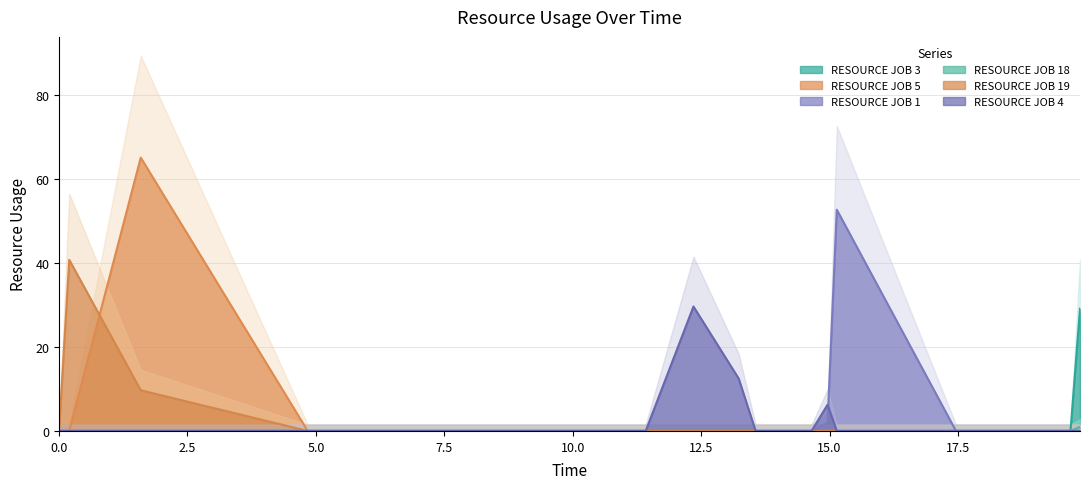

Reading left to right, what are all the values shown in this chart?

RESOURCE JOB 3: 0.0=0.0	0.19813902572523054=0.0	1.59=0.0	4.84=0.0	6.32=0.0	7.08=0.0	7.987190584662111=0.0	9.89=0.0	11.42=0.0	12.35=0.0	13.23=0.0	13.56=0.0	14.649709681488554=0.0	14.96=0.0	15.14=0.0	17.46=0.0	17.52=0.0	19.269374540103016=0.0	19.69=0.0	19.874918733960648=29.1
RESOURCE JOB 5: 0.0=0.0	0.19813902572523054=0.0	1.59=65.1	4.84=0.0	6.32=0.0	7.08=0.0	7.987190584662111=0.0	9.89=0.0	11.42=0.0	12.35=0.0	13.23=0.0	13.56=0.0	14.649709681488554=0.0	14.96=0.0	15.14=0.0	17.46=0.0	17.52=0.0	19.269374540103016=0.0	19.69=0.0	19.874918733960648=0.0
RESOURCE JOB 1: 0.0=0.0	0.19813902572523054=0.0	1.59=0.0	4.84=0.0	6.32=0.0	7.08=0.0	7.987190584662111=0.0	9.89=0.0	11.42=0.0	12.35=0.0	13.23=0.0	13.56=0.0	14.649709681488554=0.0	14.96=1.9	15.14=52.7	17.46=0.0	17.52=0.0	19.269374540103016=0.0	19.69=0.0	19.874918733960648=0.0
RESOURCE JOB 18: 0.0=0.0	0.19813902572523054=0.0	1.59=0.0	4.84=0.0	6.32=0.0	7.08=0.0	7.987190584662111=0.0	9.89=0.0	11.42=0.0	12.35=0.0	13.23=0.0	13.56=0.0	14.649709681488554=0.0	14.96=0.0	15.14=0.0	17.46=0.0	17.52=0.0	19.269374540103016=0.0	19.69=0.0	19.874918733960648=1.0
RESOURCE JOB 19: 0.0=0.0	0.19813902572523054=40.7	1.59=9.7	4.84=0.0	6.32=0.0	7.08=0.0	7.987190584662111=0.0	9.89=0.0	11.42=0.0	12.35=0.0	13.23=0.0	13.56=0.0	14.649709681488554=0.0	14.96=0.0	15.14=0.0	17.46=0.0	17.52=0.0	19.269374540103016=0.0	19.69=0.0	19.874918733960648=0.0
RESOURCE JOB 4: 0.0=0.0	0.19813902572523054=0.0	1.59=0.0	4.84=0.0	6.32=0.0	7.08=0.0	7.987190584662111=0.0	9.89=0.0	11.42=0.0	12.35=29.6	13.23=12.5	13.56=0.0	14.649709681488554=0.0	14.96=6.2	15.14=0.0	17.46=0.0	17.52=0.0	19.269374540103016=0.0	19.69=0.0	19.874918733960648=0.0